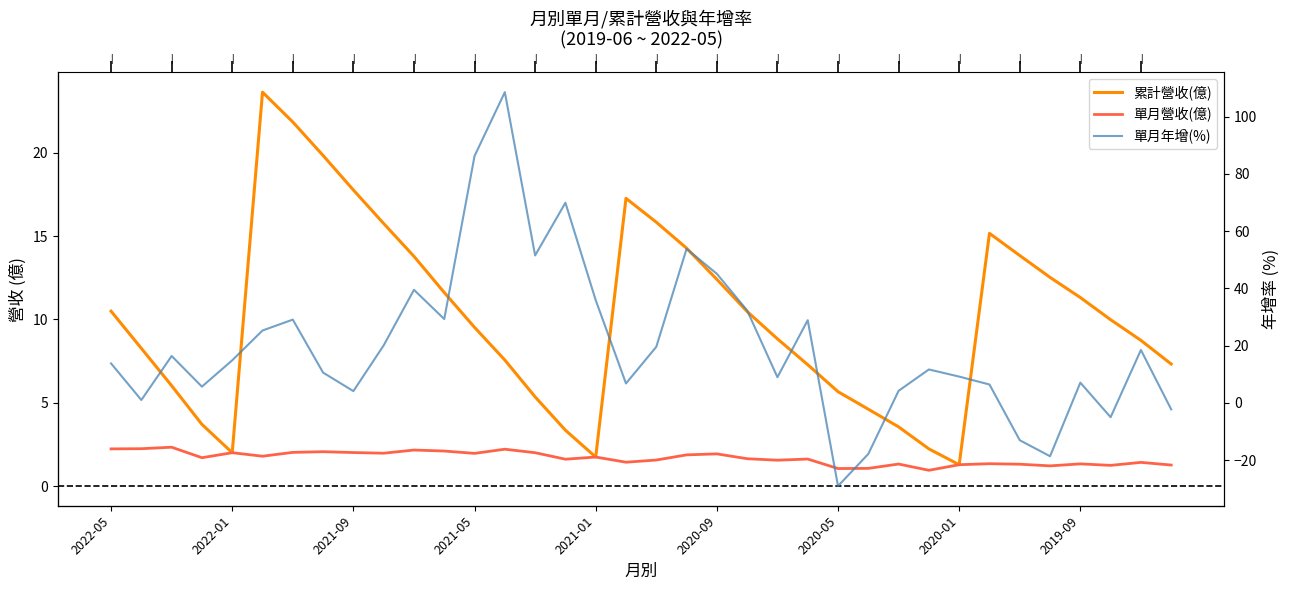

What is the smallest value displayed?

-29.0